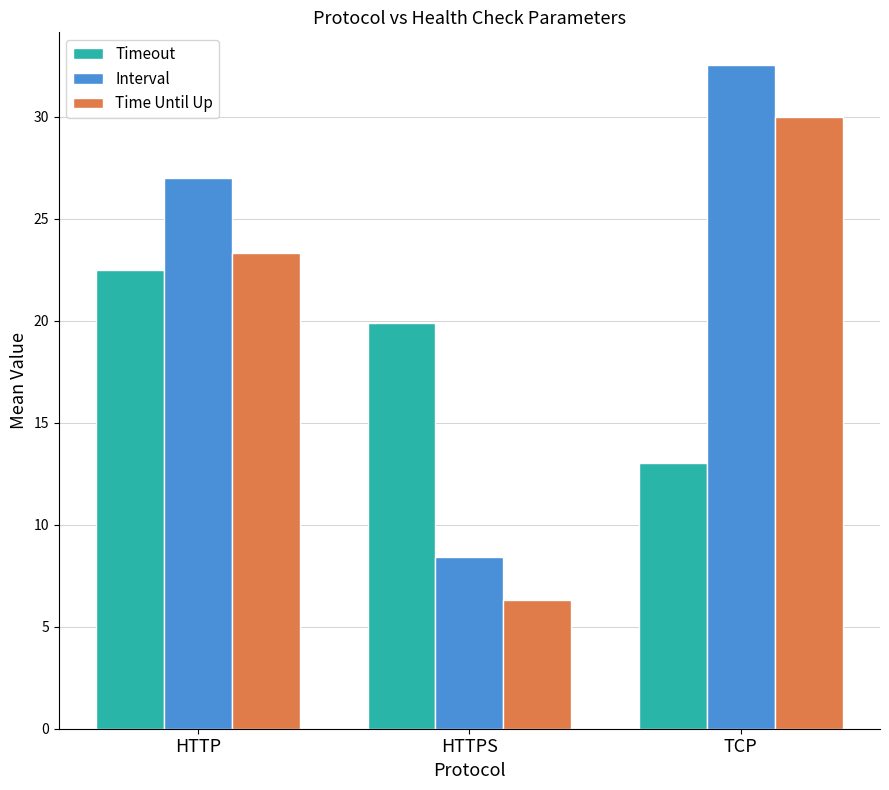

How many bars are there in each group?

3